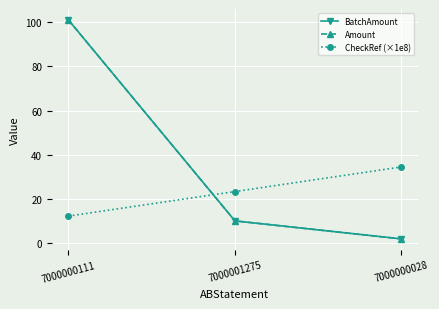

At 7000001275, list the series in order from largest to smallest.

CheckRef (×1e8), BatchAmount, Amount